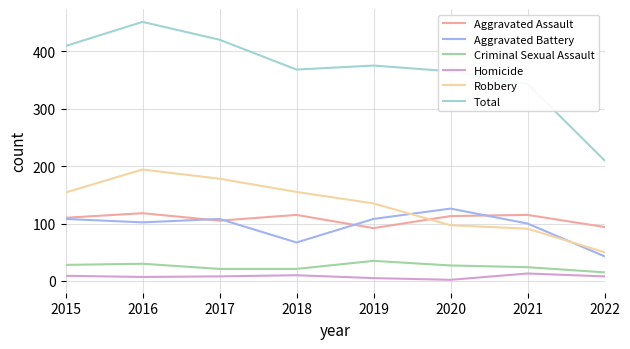

At how many categories does at least one series exceed 89?

8